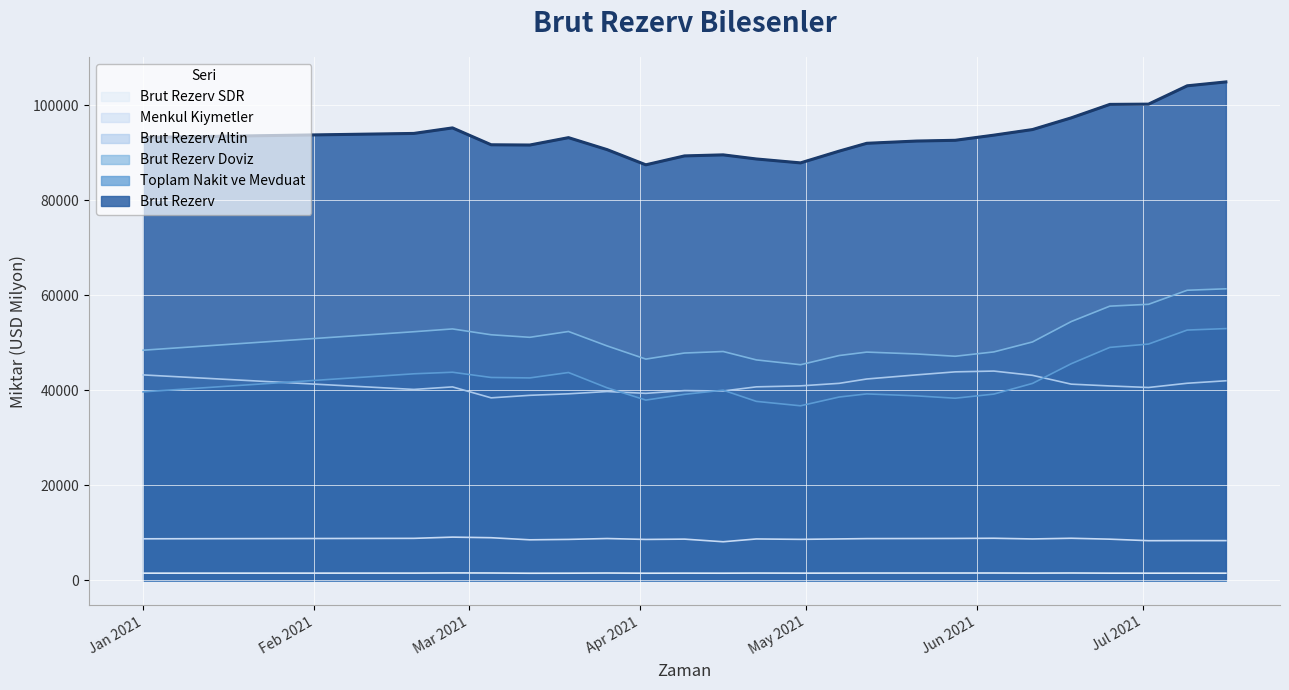

What is the value of the Brut Rezerv point at the 20th from the left?

100158.0